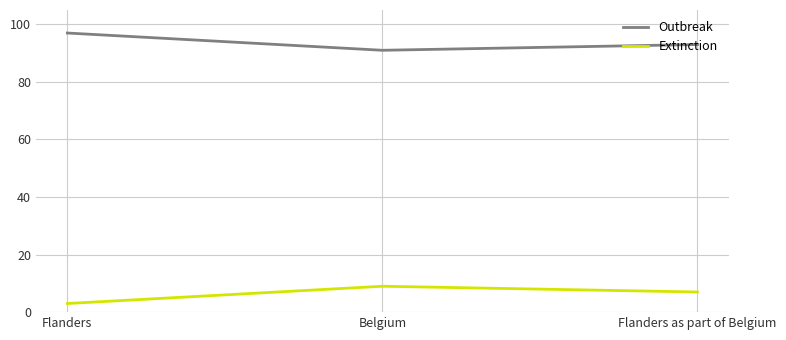

Count the number of data series in this chart.

2